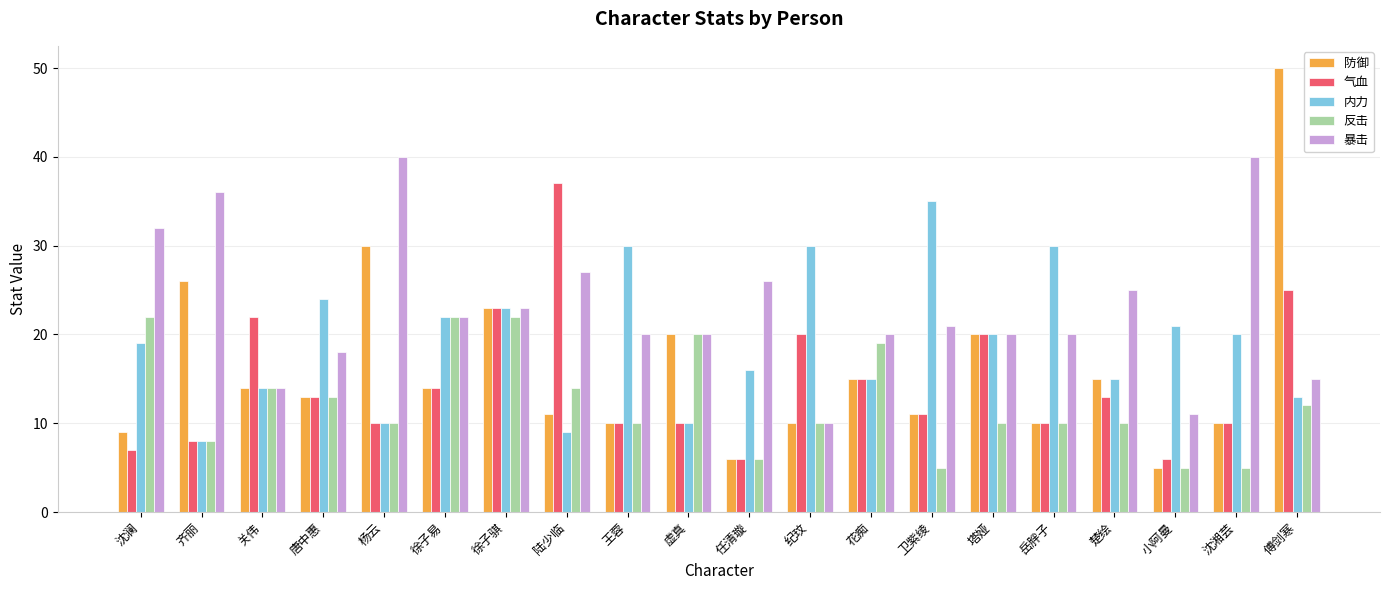

What is the smallest value displayed?

5